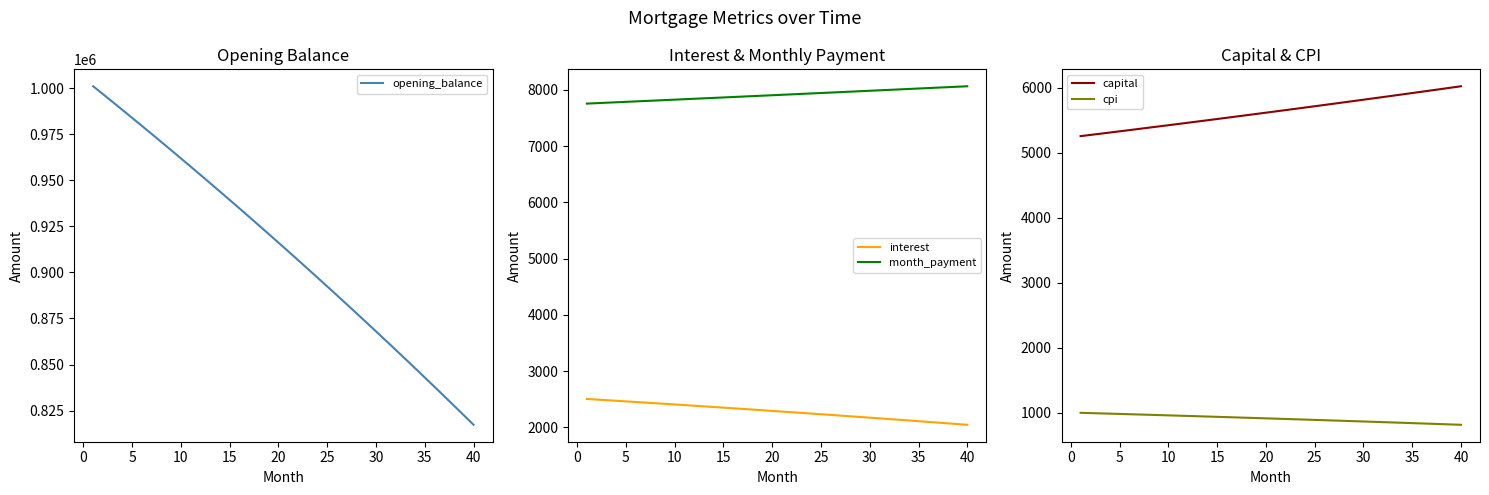

How many data points in capital are less than 5635?

20